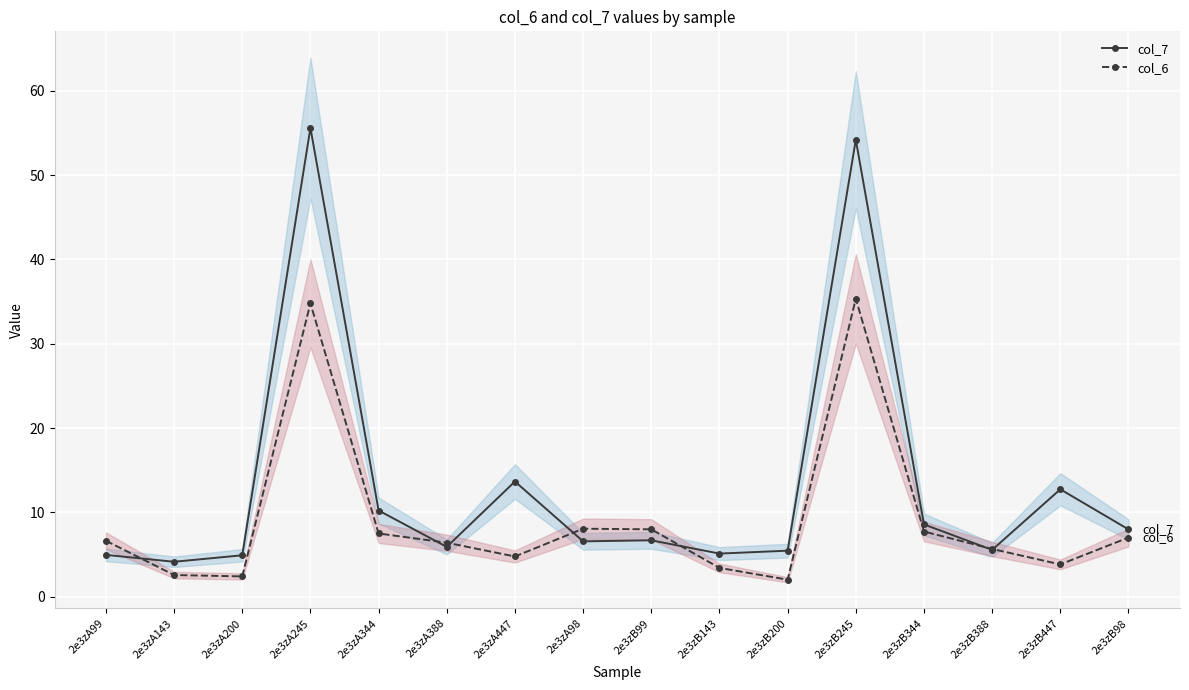

At 2e3zA344, list the series in order from smallest to largest.

col_6, col_7